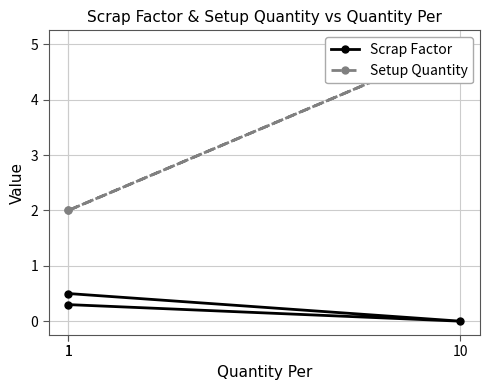

Between 1 and 1, which series saw the biggest shift?

Scrap Factor